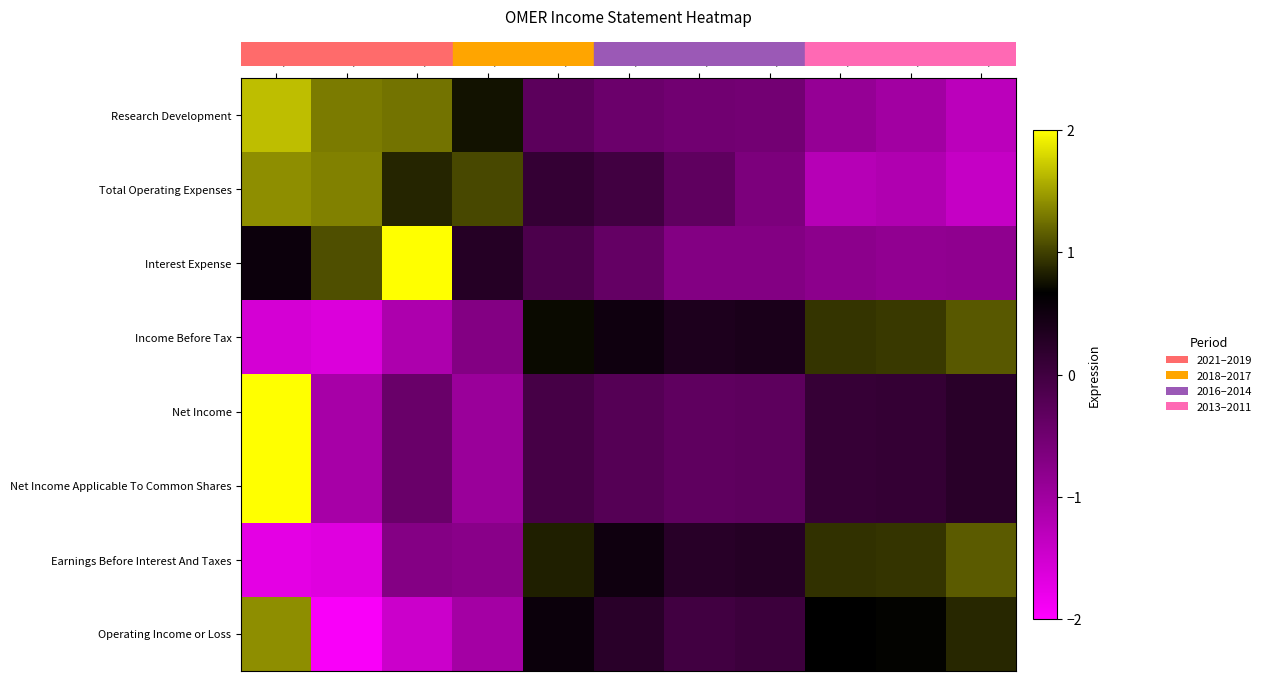

What is the maximum value shown in the chart?

2.0